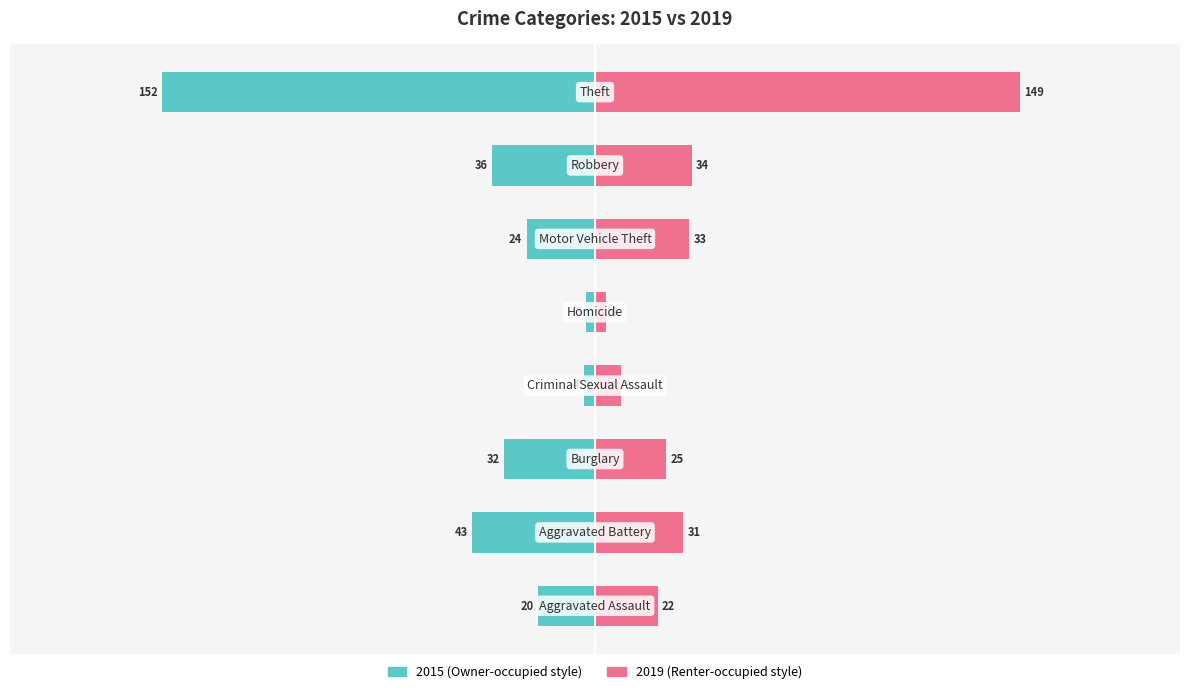

At which label does 2019 reach its minimum?

Homicide